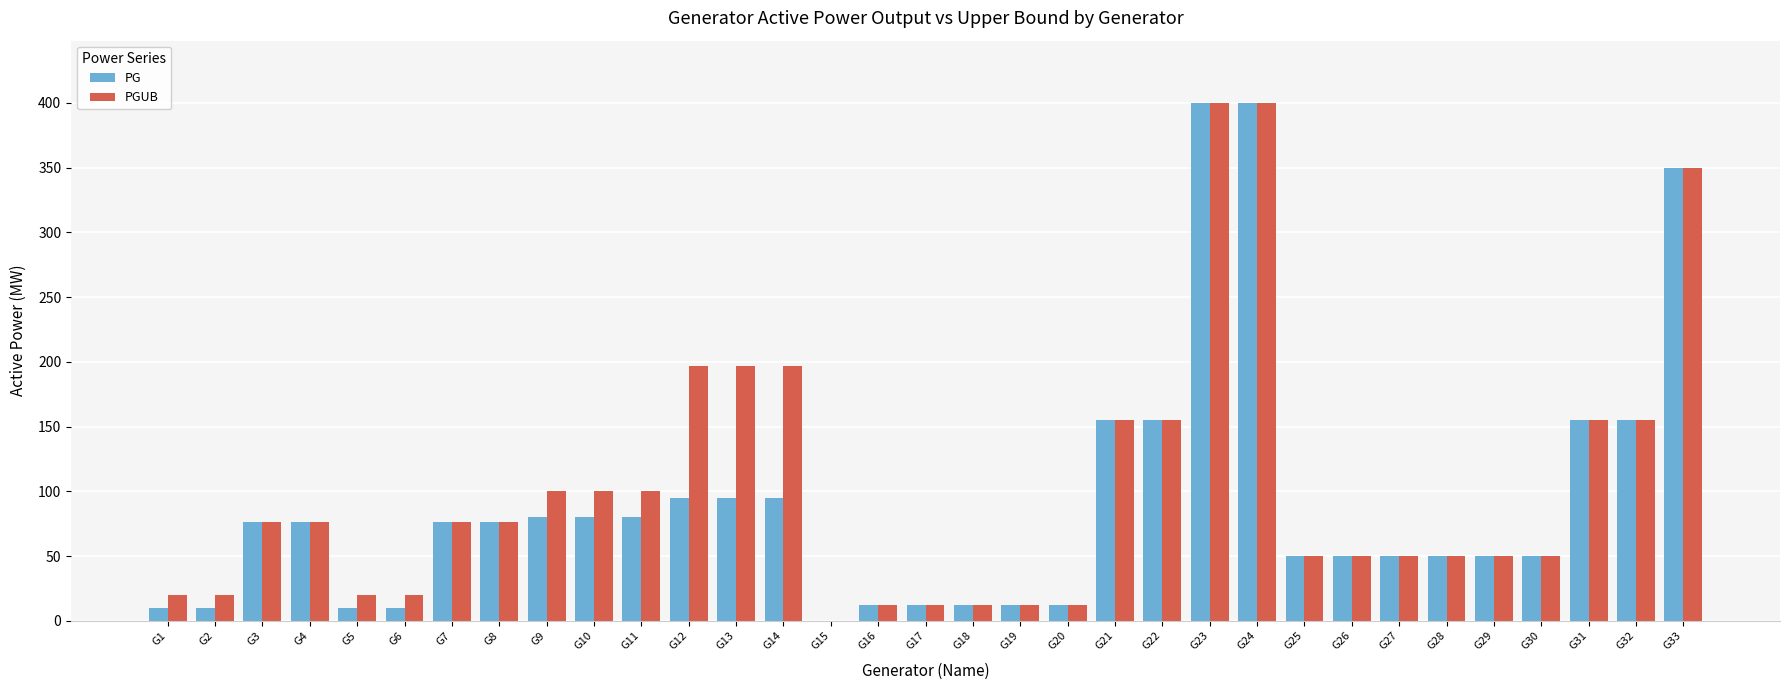

The value of PG at G22 is 221.4. True or false?

False